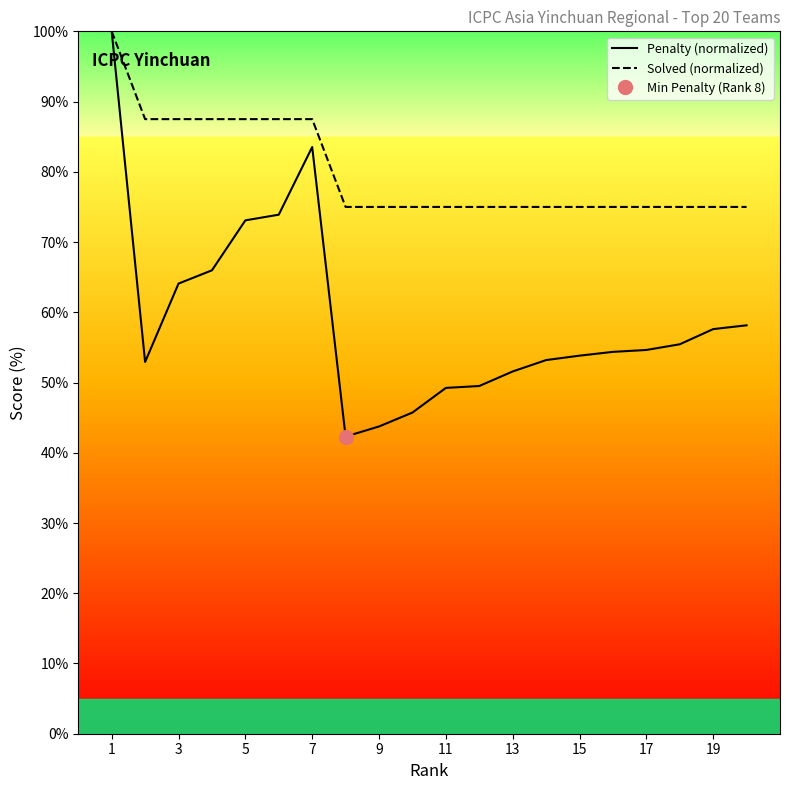

What is the difference between the maximum and minimum values in the Penalty (normalized) series?

57.7